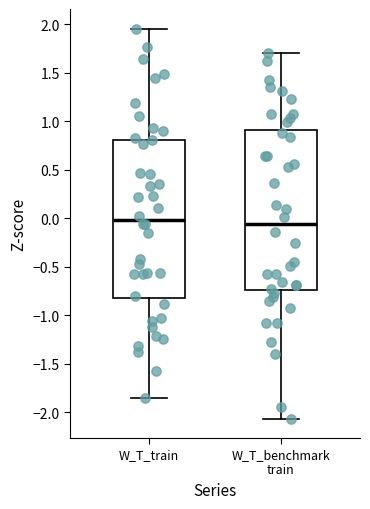

Reading left to right, read every box against the y-axis: the position of its median line, the range the box covers, and the ends of its whiskers. The values are not printed on the chart, so give them approximately, as read against the axis.

W_T_train: median 0.00, box -0.80 to 0.80, whiskers -1.85 to 1.95
W_T_benchmark train: median -0.05, box -0.75 to 0.90, whiskers -2.05 to 1.70